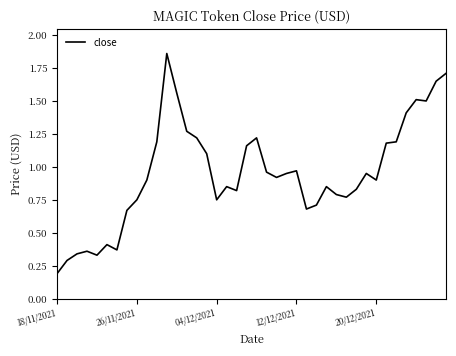

What is the difference between the maximum and minimum values?

1.7